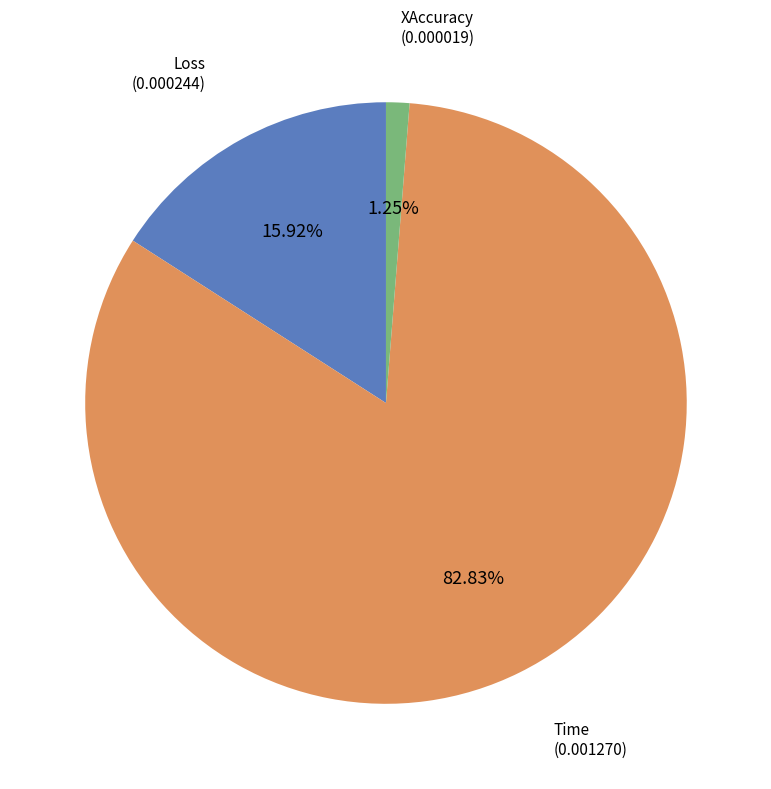

The Loss slice represents 25% of the pie. True or false?

False